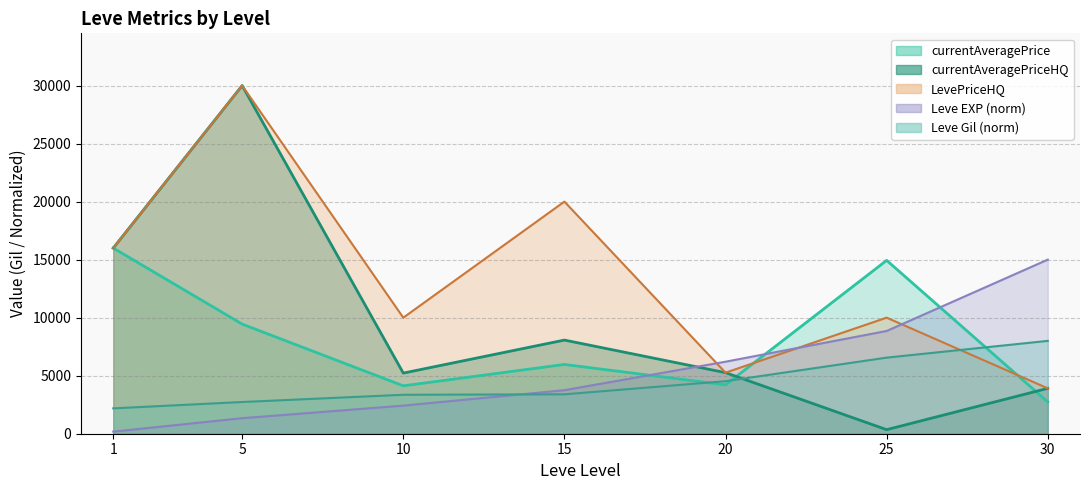

How many data points in Leve Gil are above 3395?

4